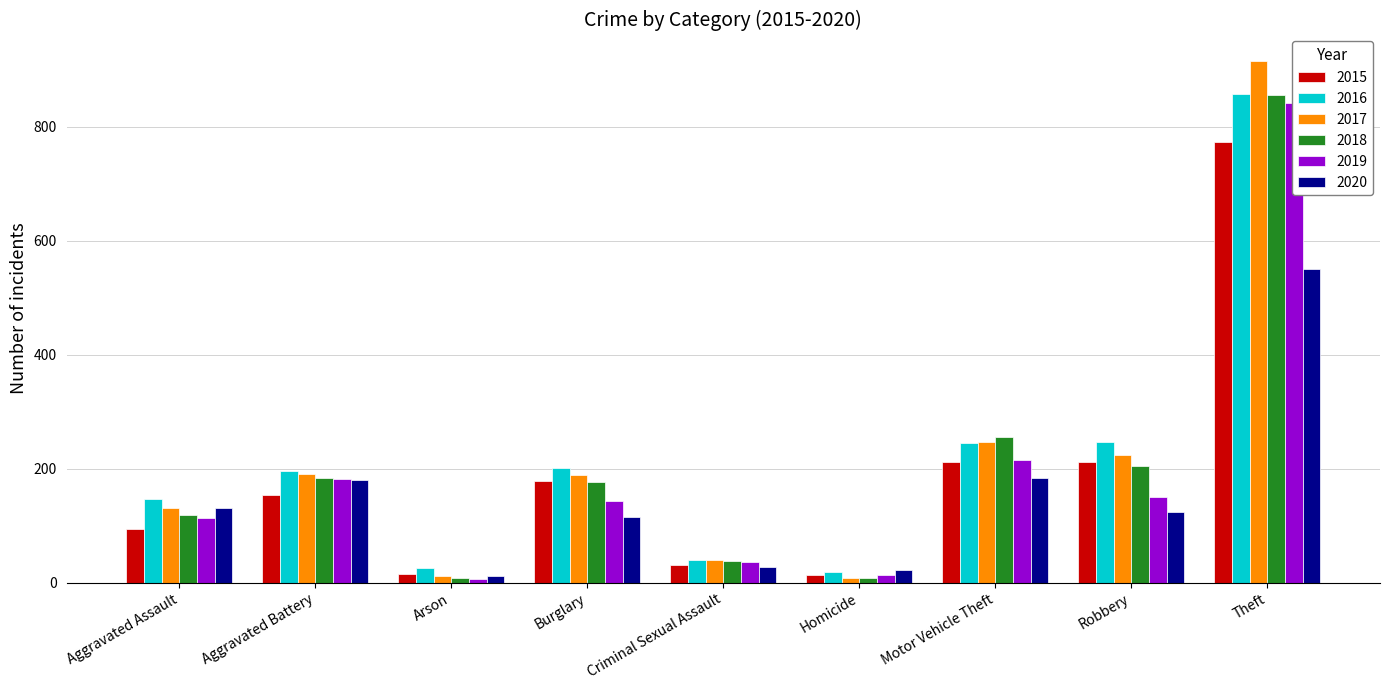

Read the 2017 value at Aggravated Battery.

191